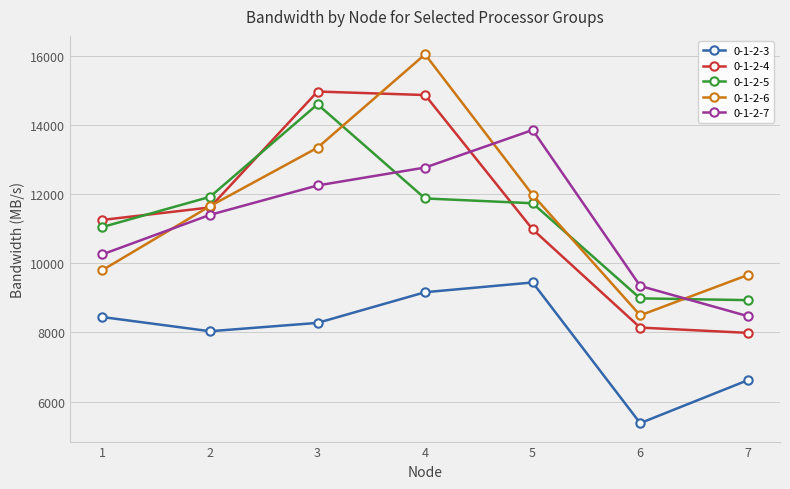

Where does the 0-1-2-7 series first go above 11400?

2